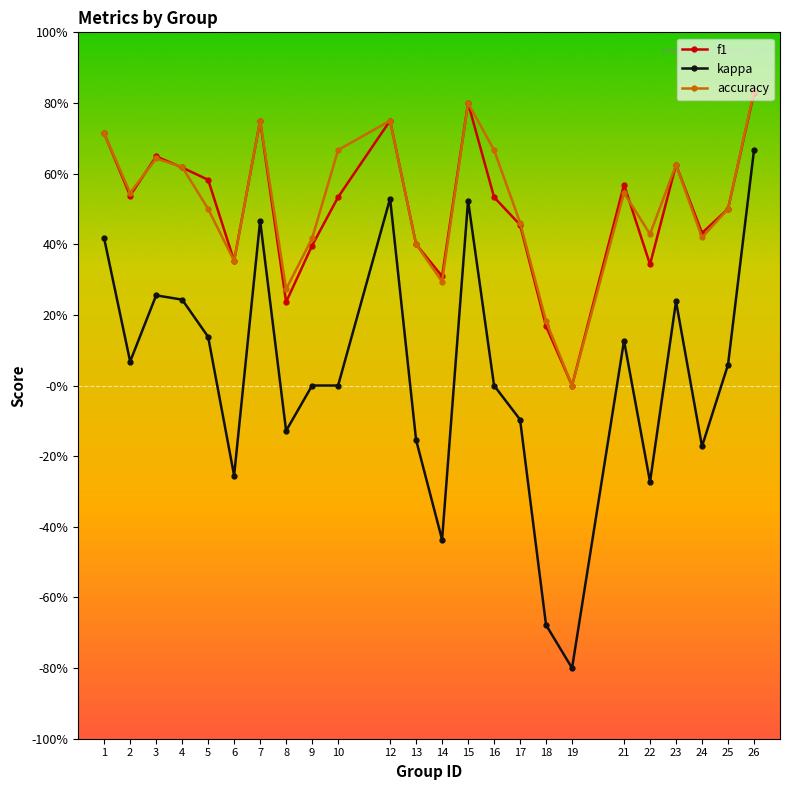

Reading left to right, list all the values displayed in this chart.

f1: 0.7	0.5	0.6	0.6	0.6	0.4	0.8	0.2	0.4	0.5	0.8	0.4	0.3	0.8	0.5	0.5	0.2	0.0	0.6	0.3	0.6	0.4	0.5	0.8
kappa: 0.4	0.1	0.3	0.2	0.1	-0.3	0.5	-0.1	0.0	0.0	0.5	-0.2	-0.4	0.5	0.0	-0.1	-0.7	-0.8	0.1	-0.3	0.2	-0.2	0.1	0.7
accuracy: 0.7	0.5	0.6	0.6	0.5	0.4	0.8	0.3	0.4	0.7	0.8	0.4	0.3	0.8	0.7	0.5	0.2	0.0	0.5	0.4	0.6	0.4	0.5	0.8